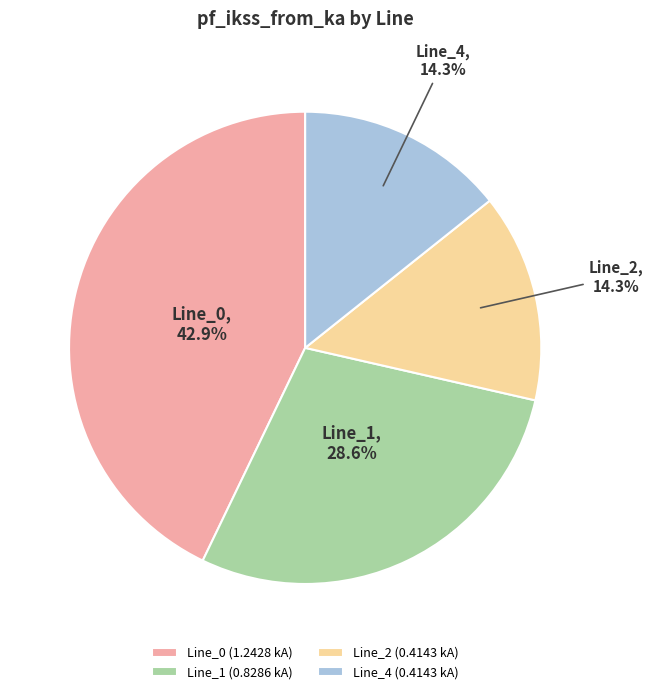

Combined, what portion of the pie is Line_2 and Line_1?

42.9%